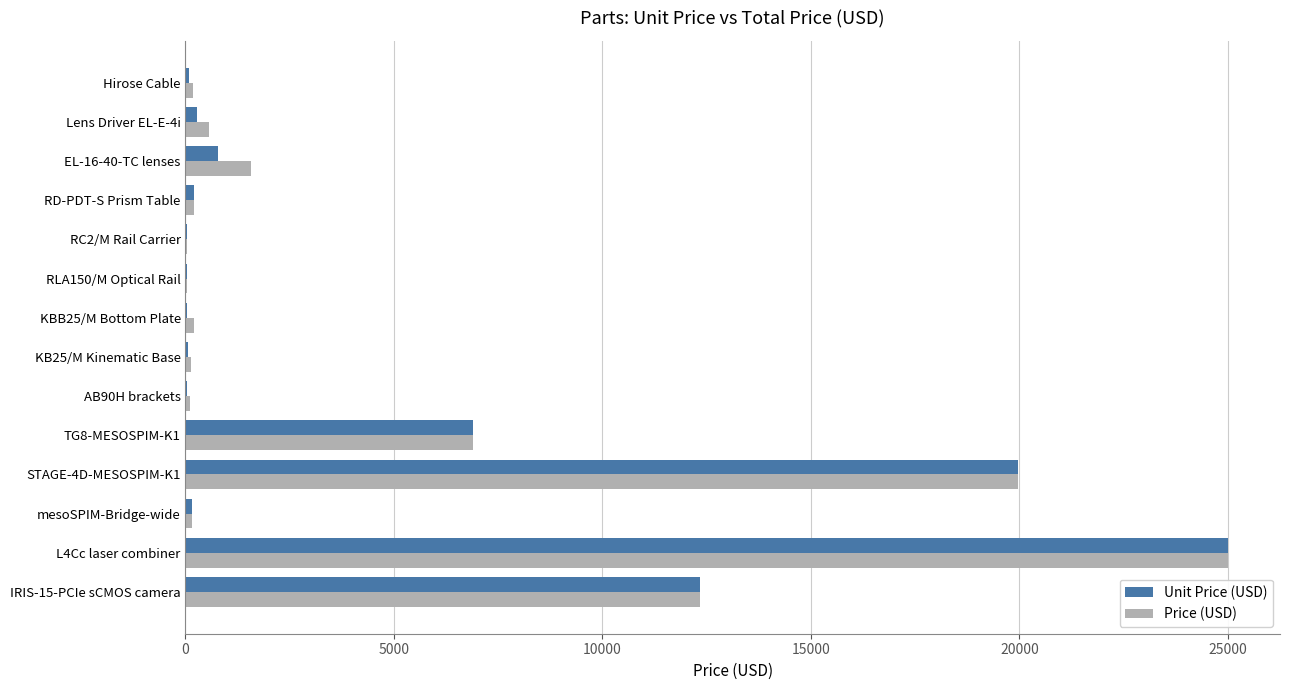

At which category is the sum across all series the highest?

L4Cc laser combiner